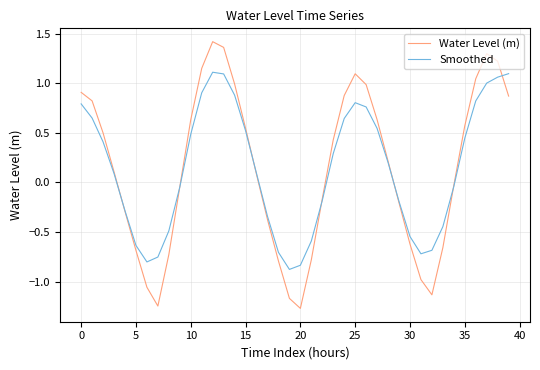

Rank the series by their maximum value, from lowest to highest.

Smoothed, Water Level (m)